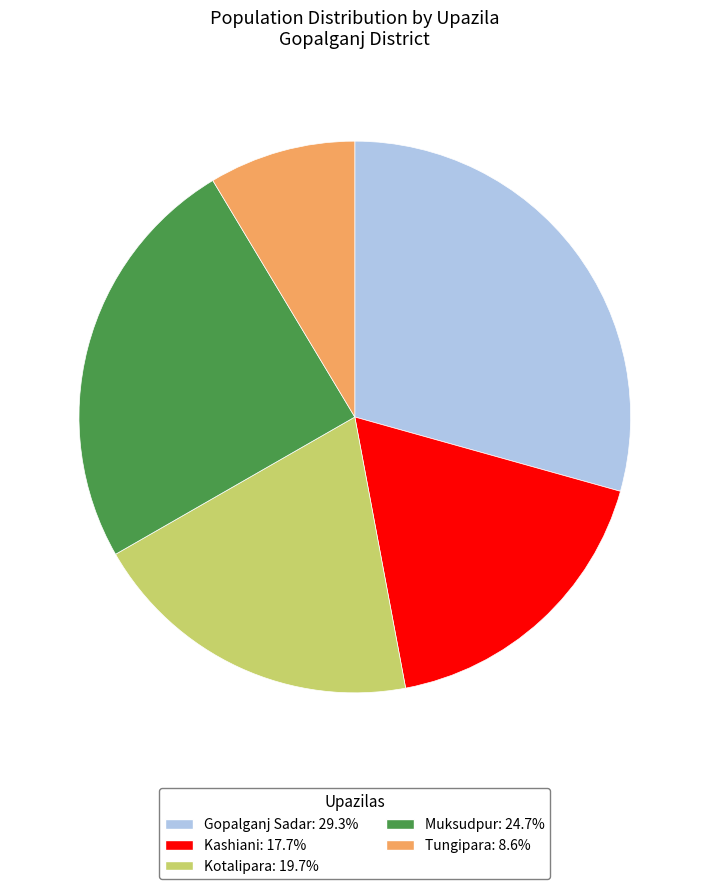

How many slices are in this pie chart?

5